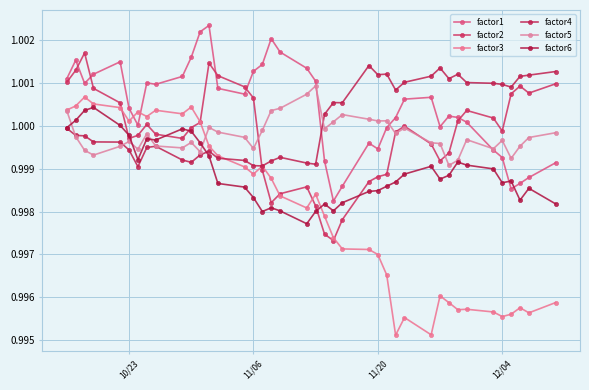

Does the chart display data point markers on the line(s)?

Yes